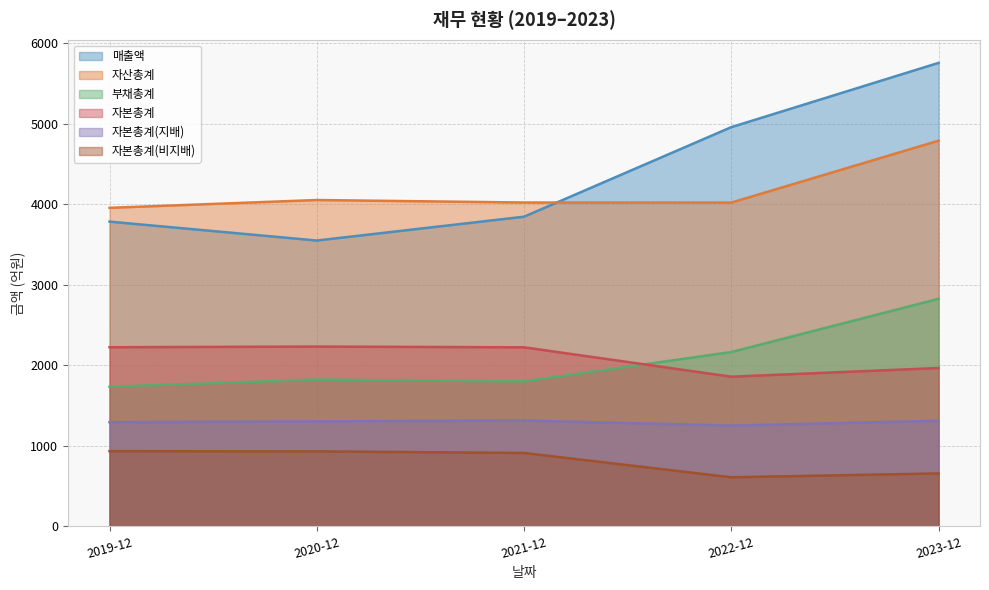

At which label is 자산총계 closest to 4370?

2020-12